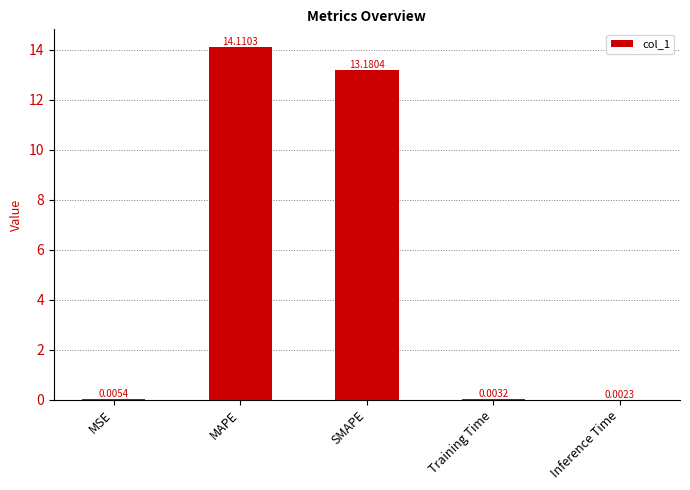

Which label corresponds to the largest value in the chart?

MAPE